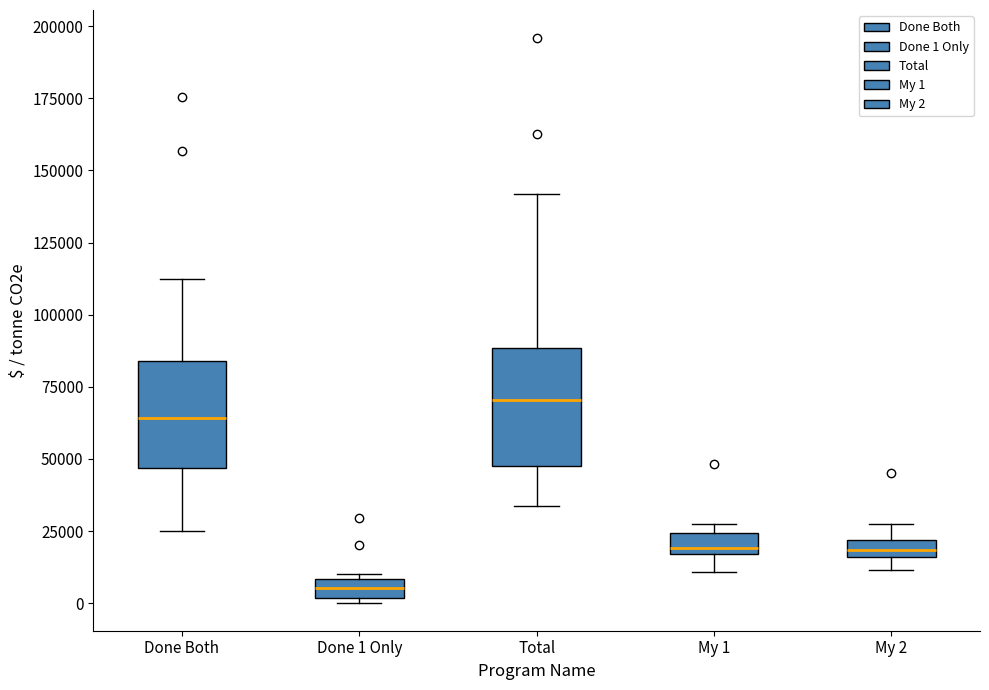

Which box's median line is the highest?

Total